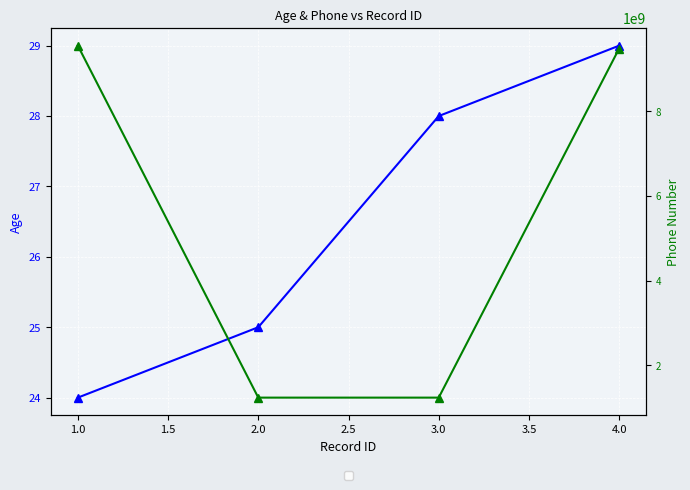

List the series in order of their peak value, highest first.

col_6, col_1